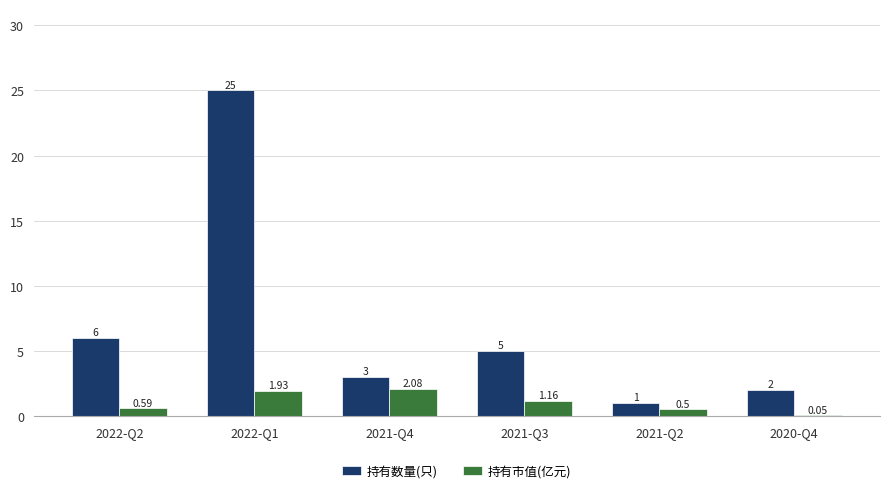

True or false: 持有数量(只) has a value of 2.0 at 2020-Q4.

True